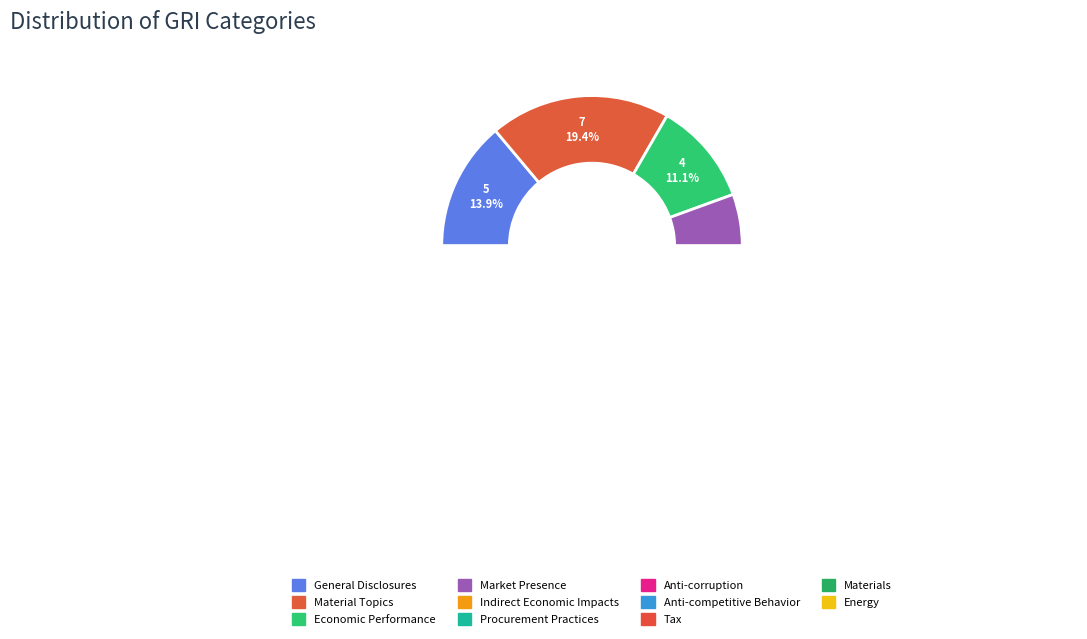

Rank the categories by value from lowest to highest.

Procurement Practices, Anti-competitive Behavior, Market Presence, Indirect Economic Impacts, Anti-corruption, Materials, Economic Performance, Tax, Energy, General Disclosures, Material Topics